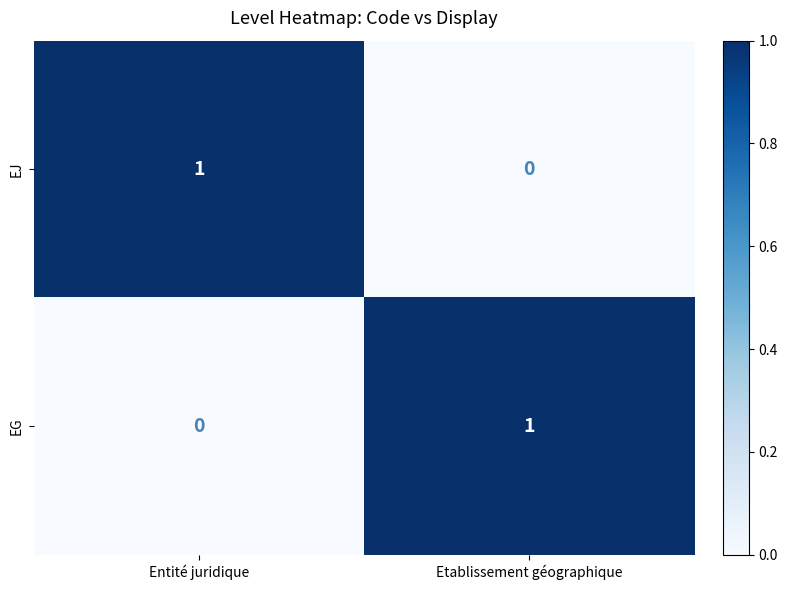

Reading left to right, transcribe all the data shown in this chart.

EJ: Entité juridique=1	Etablissement géographique=0
EG: Entité juridique=0	Etablissement géographique=1